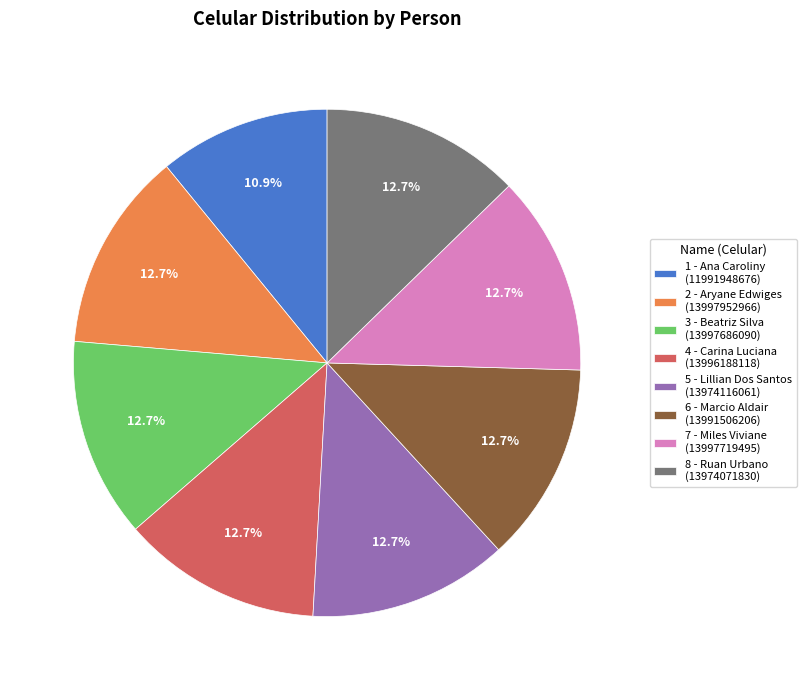

To the nearest percent, what is the average slice percentage?

12%